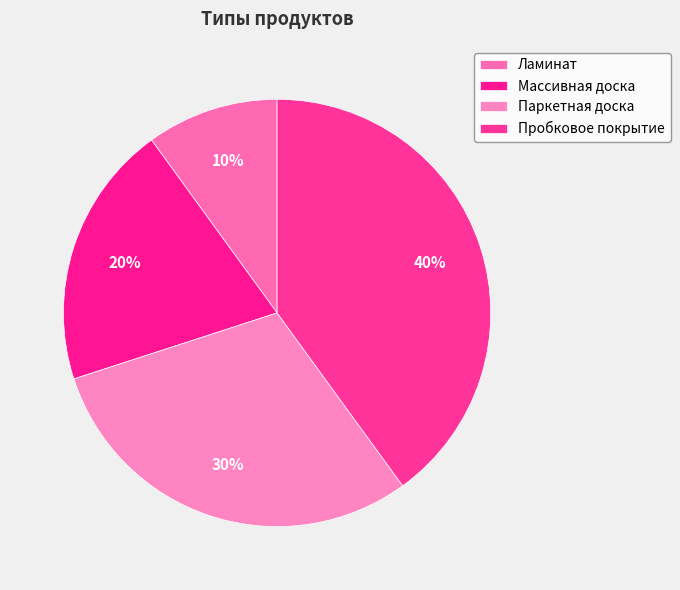

Rank the categories by value from highest to lowest.

Пробковое покрытие, Паркетная доска, Массивная доска, Ламинат